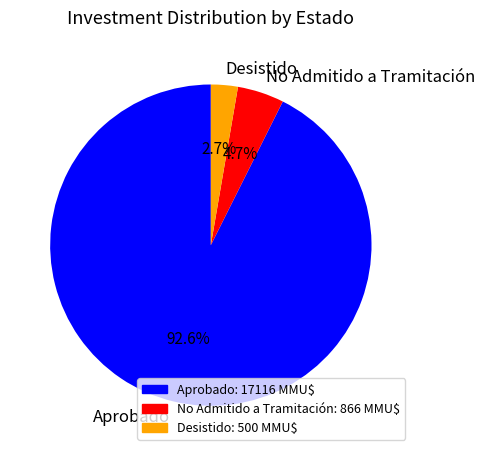

Which slice is the largest?

Aprobado